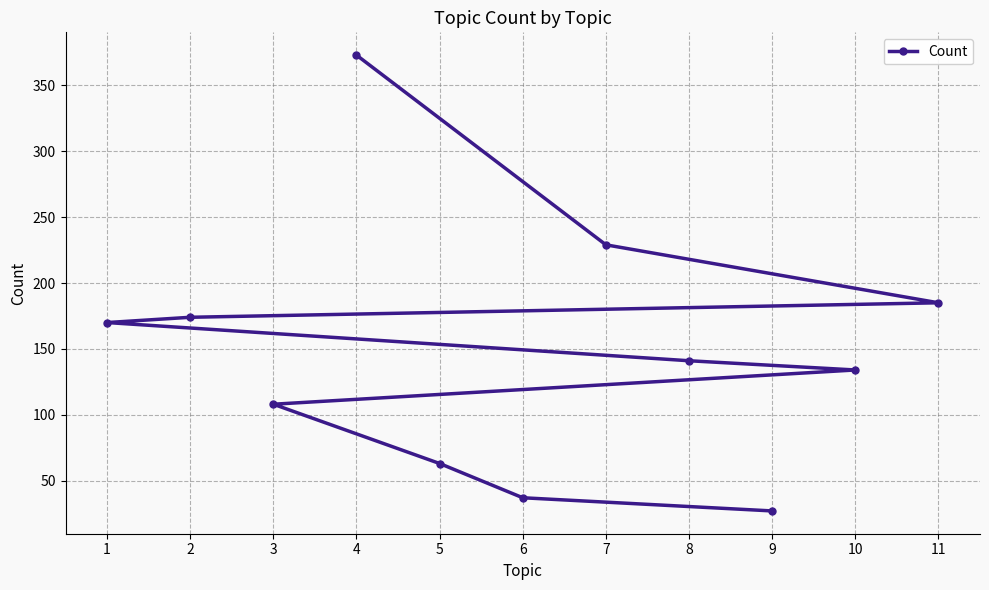

Is this an area chart (filled region under the line)?

No